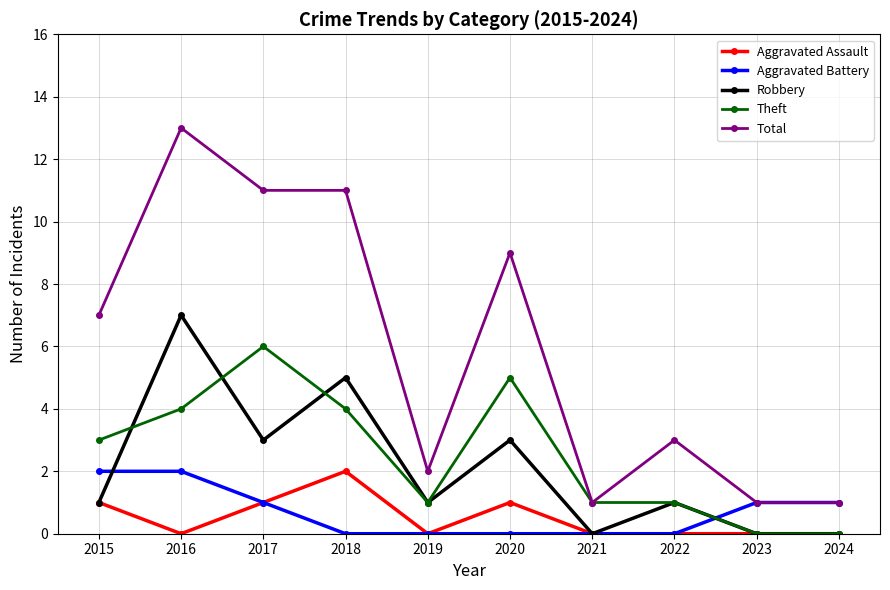

Reading left to right, extract all data points from this chart.

Aggravated Assault: 1	0	1	2	0	1	0	0	0	0
Aggravated Battery: 2	2	1	0	0	0	0	0	1	1
Robbery: 1	7	3	5	1	3	0	1	0	0
Theft: 3	4	6	4	1	5	1	1	0	0
Total: 7	13	11	11	2	9	1	3	1	1